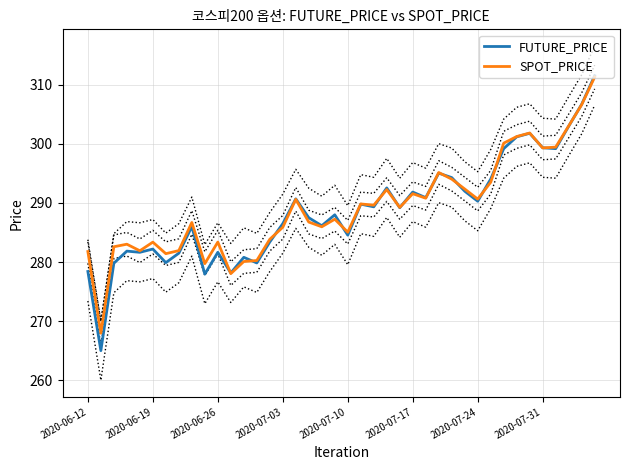

Reading left to right, extract all data points from this chart.

FUTURE_PRICE: 278.4	265.0	279.8	281.9	281.6	282.2	279.9	281.5	286.0	277.9	281.6	278.1	280.8	279.9	283.4	286.5	290.7	287.5	286.1	288.0	284.6	289.8	289.4	292.6	289.2	291.9	290.9	295.1	294.3	292.0	290.3	294.1	299.2	301.2	301.8	299.4	299.2	303.0	306.7	311.6
SPOT_PRICE: 281.8	267.9	282.6	283.0	281.9	283.4	281.4	281.9	286.7	279.7	283.4	278.0	280.1	280.3	283.9	285.9	290.6	286.8	286.0	287.2	285.1	289.8	289.6	292.3	289.2	291.6	290.8	295.2	294.0	292.4	290.7	293.5	300.1	301.2	301.9	299.3	299.5	303.0	306.6	311.3